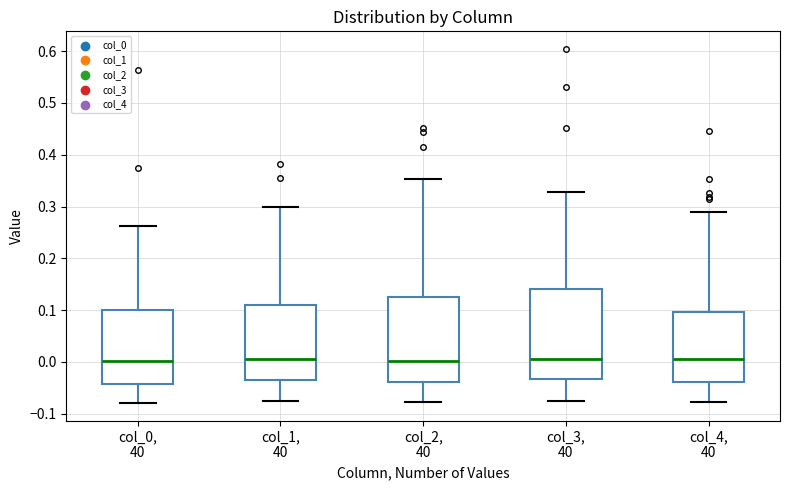

Where does the median line of the box for col_1, 40 sit on the y-axis? The values are not printed on the chart, so give them approximately, as read against the axis.

0.00